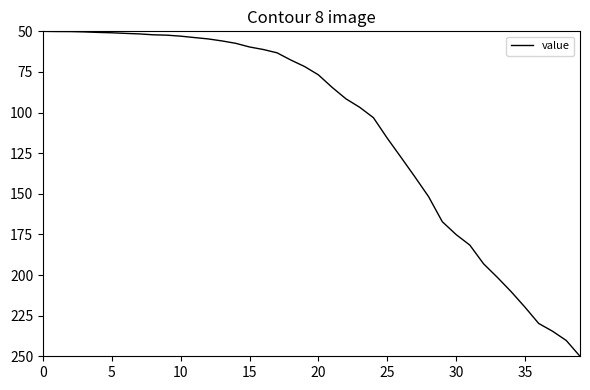

What is the minimum value shown in the chart?

50.0